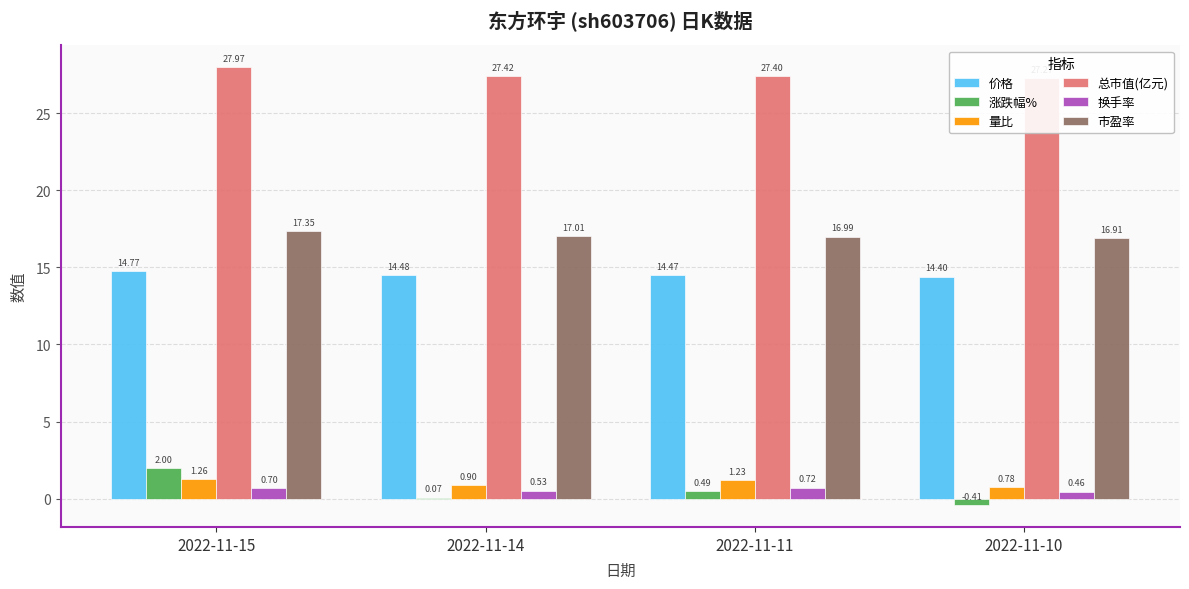

The value of 涨跌幅% at 2022-11-15 is 2.0. True or false?

True